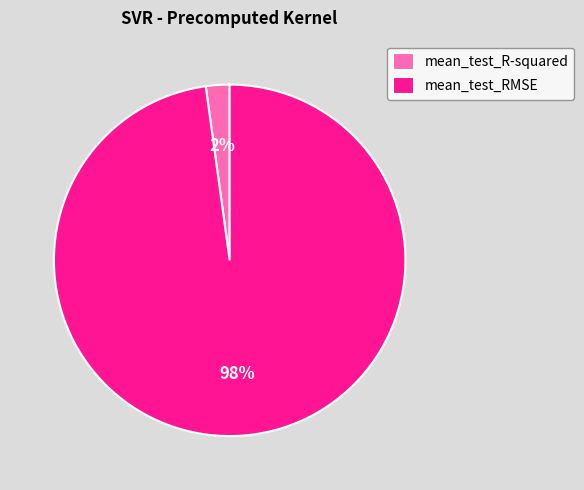

Is there any slice that represents more than half of the pie?

Yes